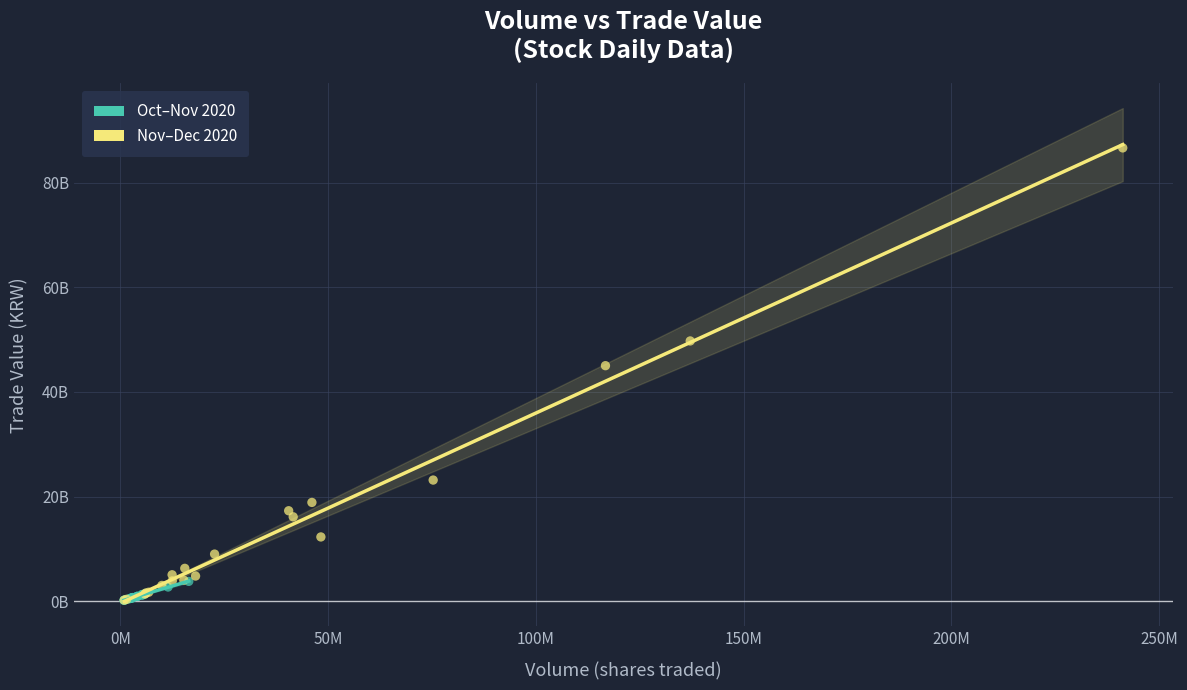

Which series has the widest spread of Y values?

Nov–Dec 2020